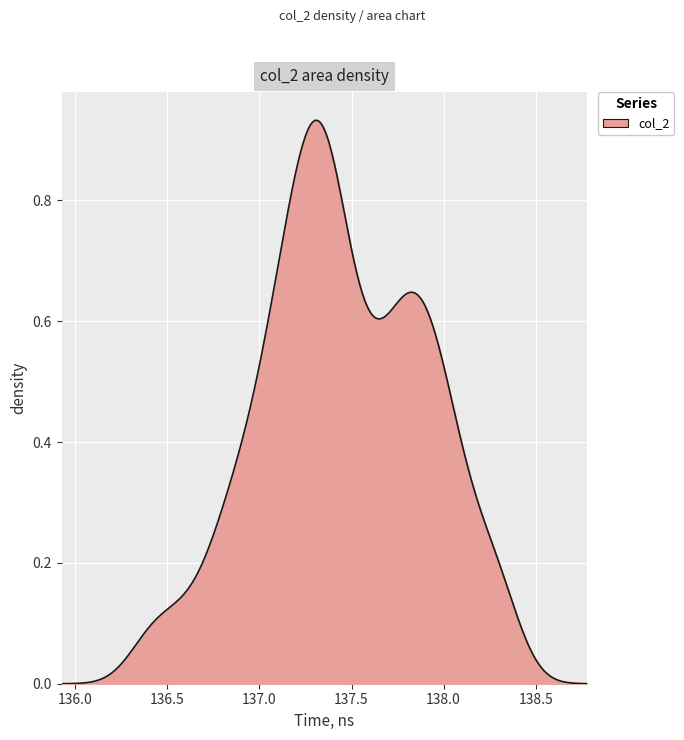

How many lines are shown in the chart?

1